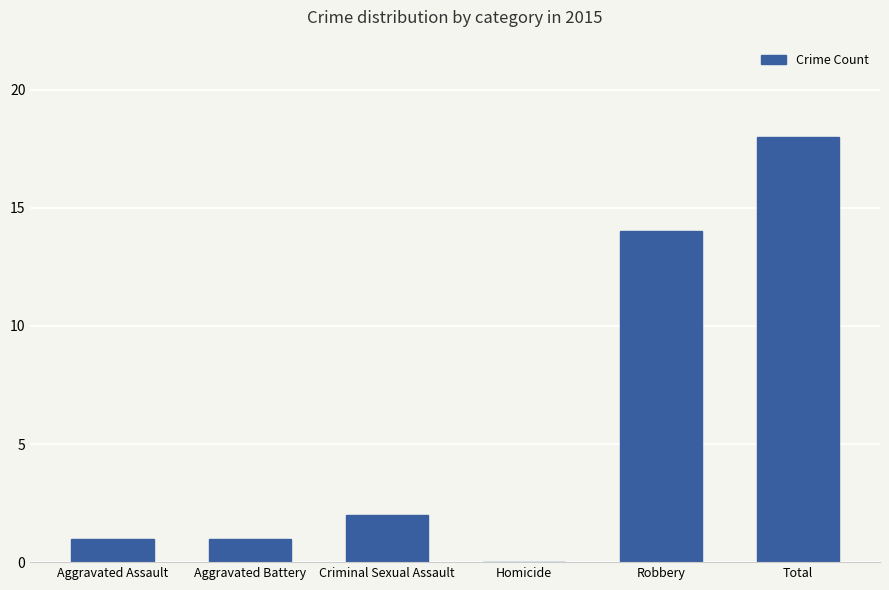

Reading left to right, extract all data points from this chart.

Aggravated Assault=1	Aggravated Battery=1	Criminal Sexual Assault=2	Homicide=0	Robbery=14	Total=18